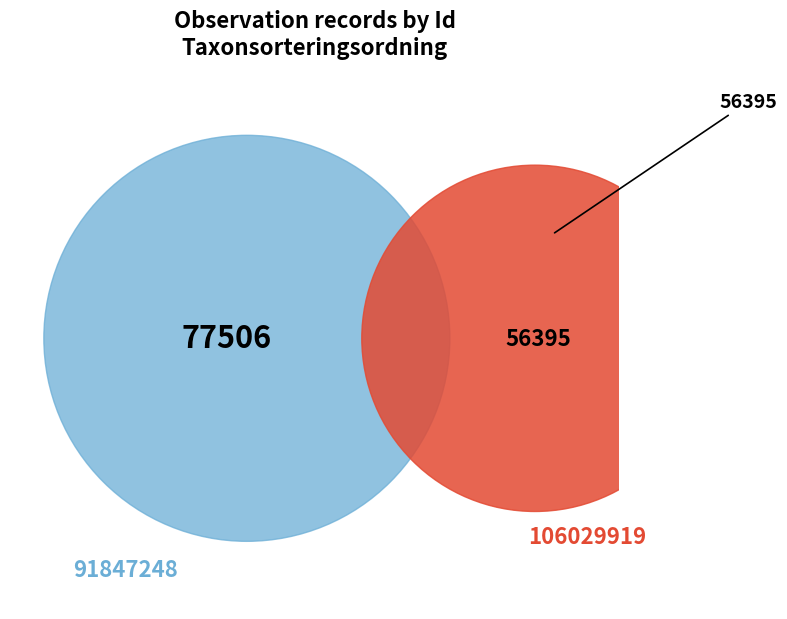

Which slice is the largest?

91847248